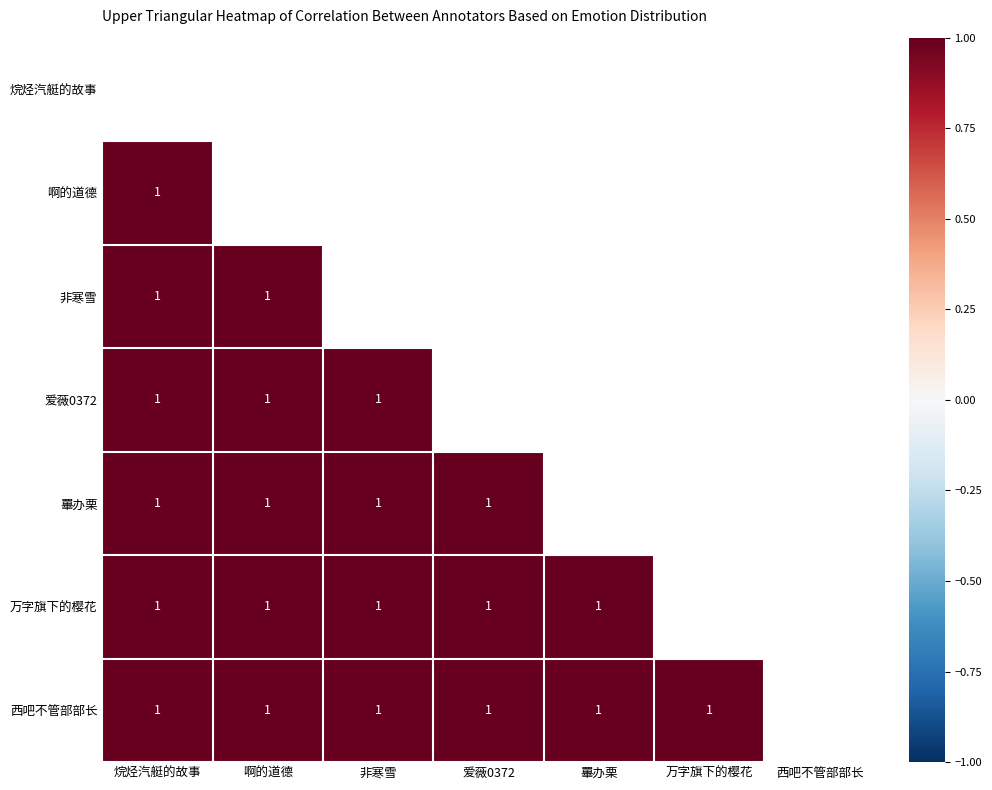

Rank the categories by 啊的道德 value from lowest to highest.

烷烃汽艇的故事, 啊的道德, 非寒雪, 爱薇0372, 罼办栗, 万字旗下的樱花, 西吧不管部部长